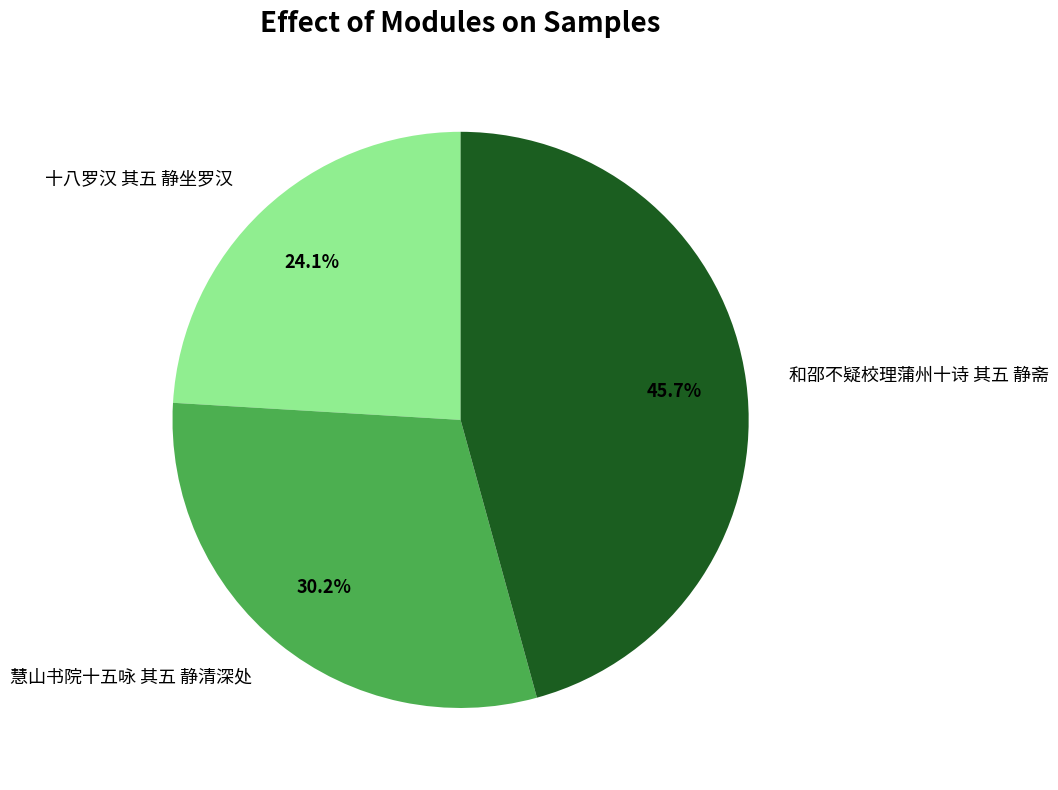

What percentage is the 十八罗汉 其五 静坐罗汉 slice, to the nearest percent?

24%